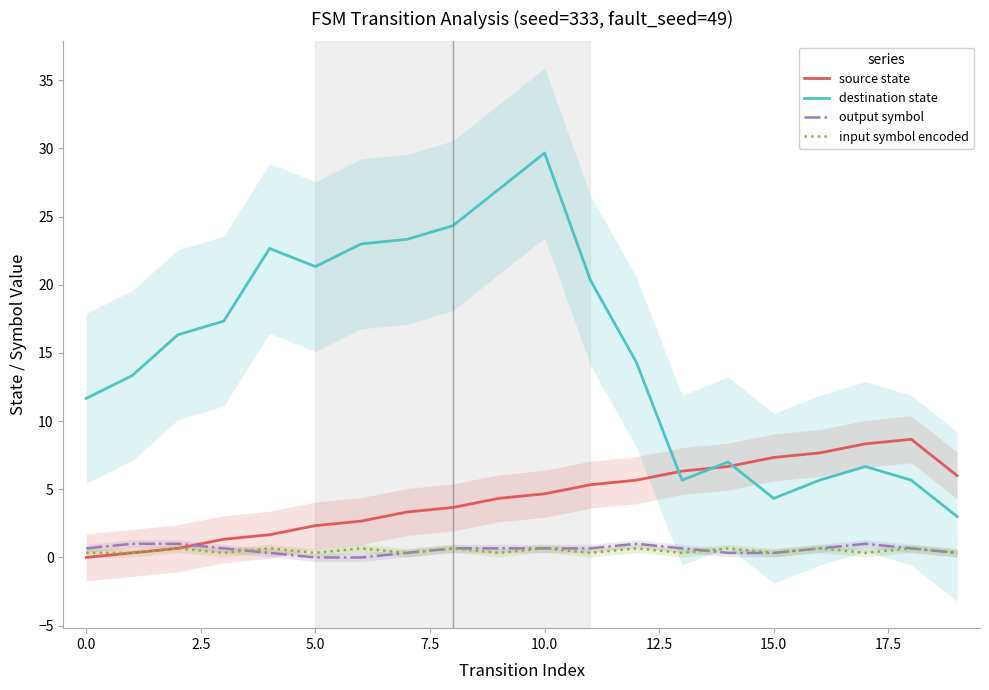

How many interior local peaks does the source state series have?

1